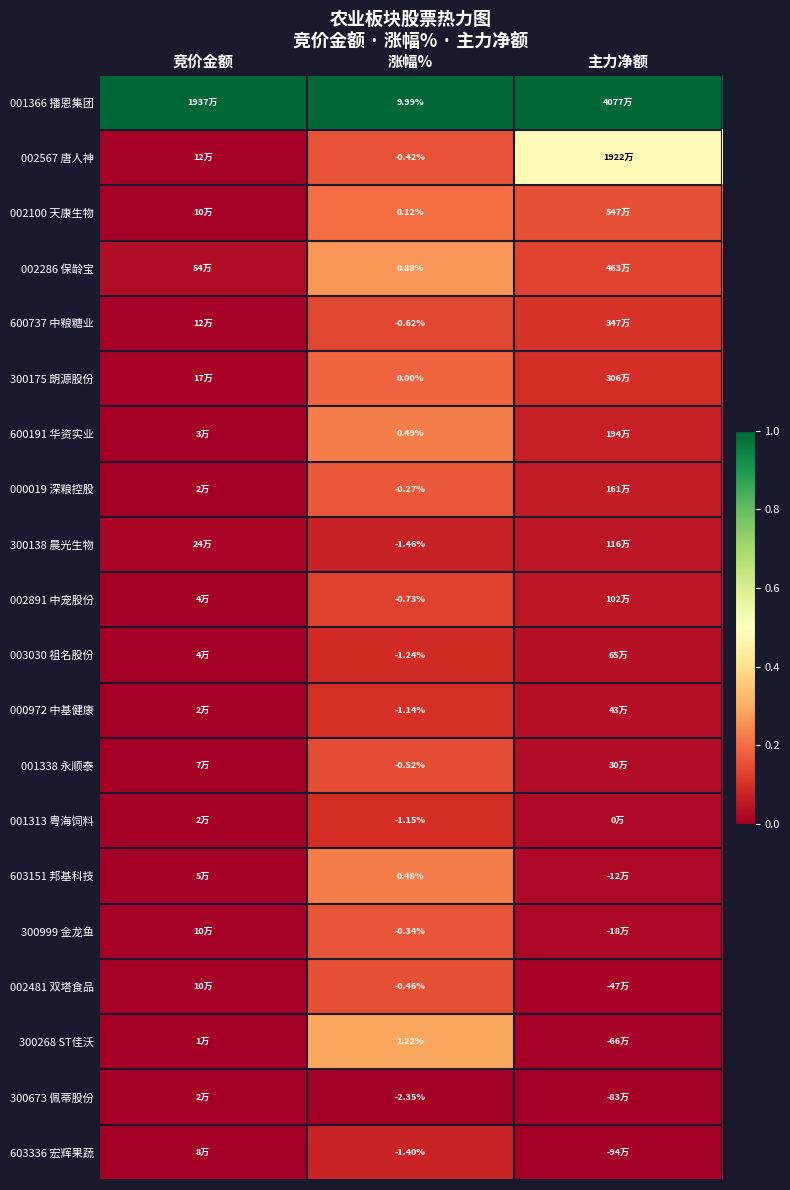

The 300673 佩蒂股份 series shows 0.0 at 竞价金额. True or false?

True